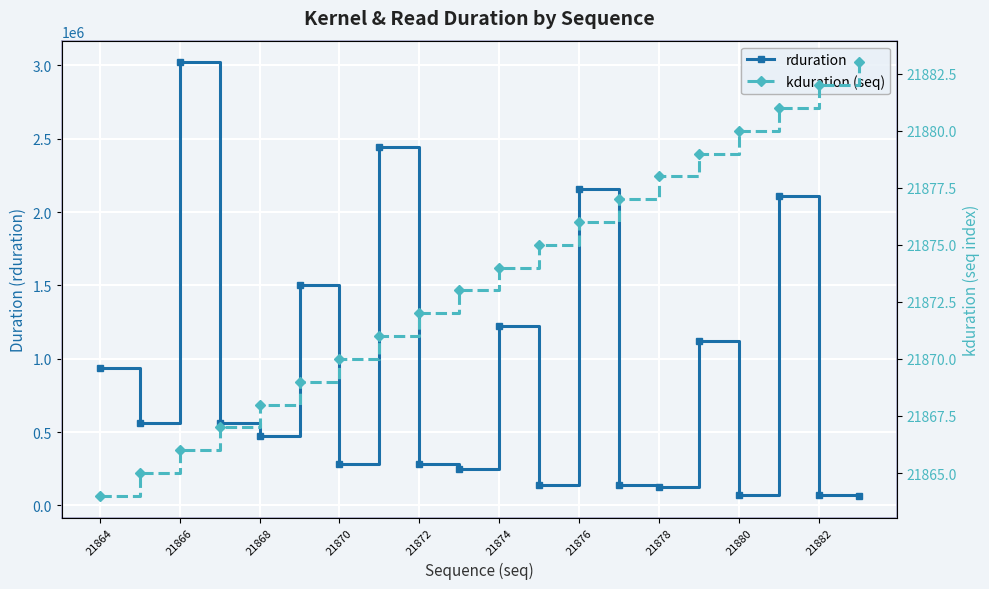

What is the value of the rduration point at the 19th from the left?

70527